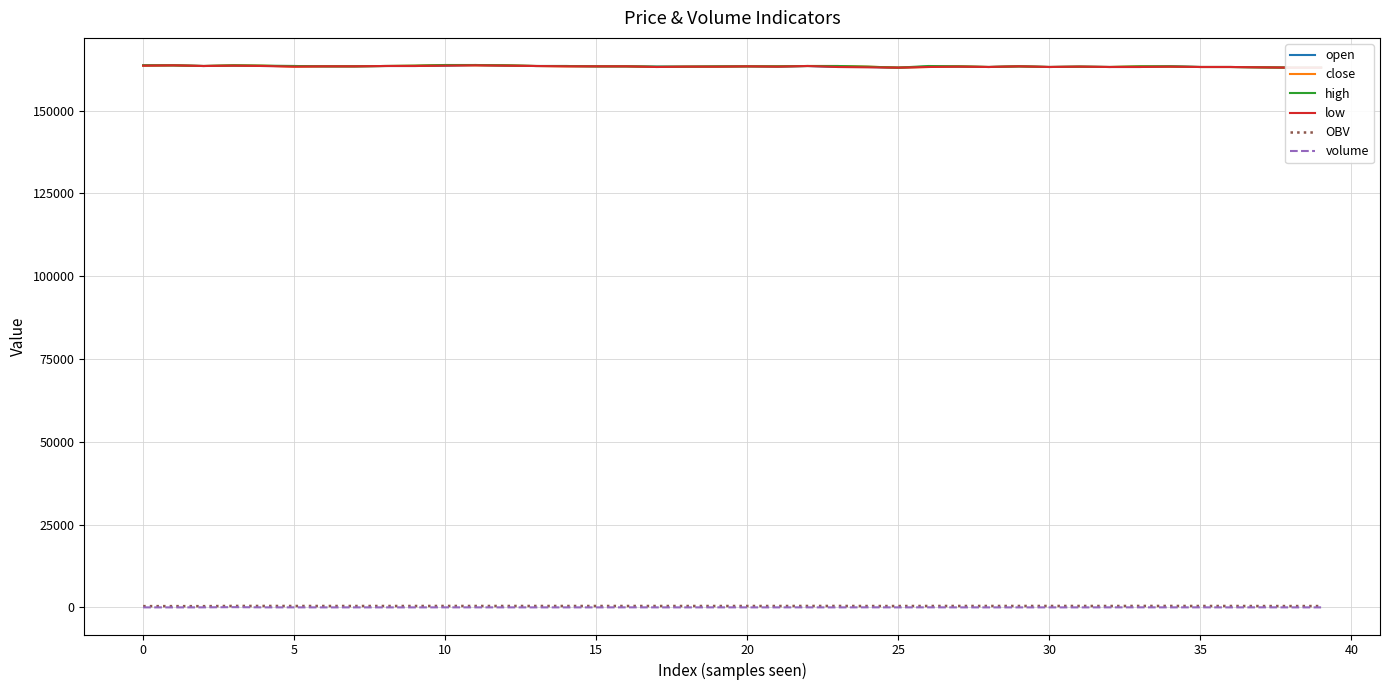

How many lines are shown in the chart?

6